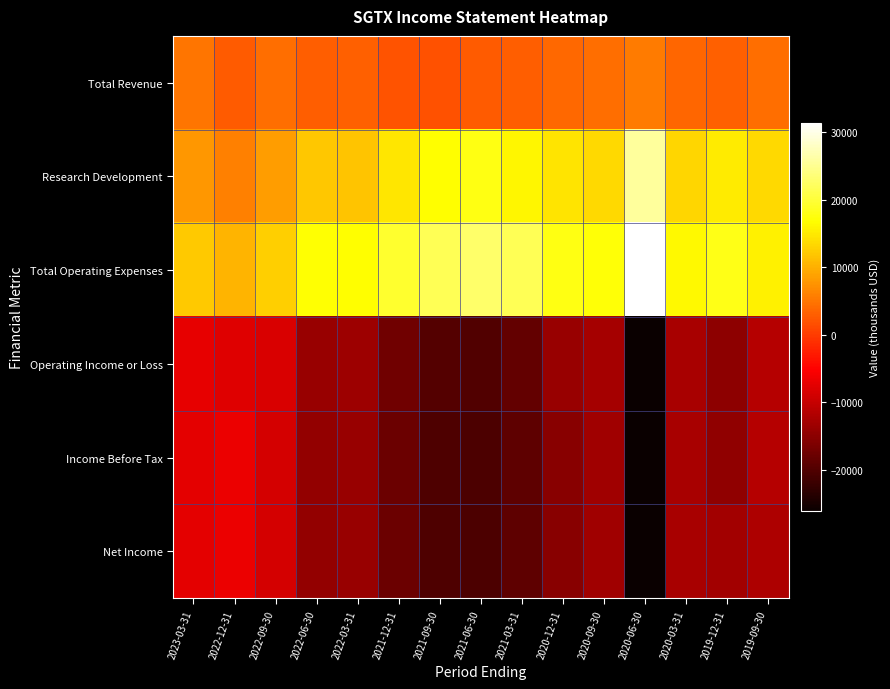

Reading left to right, extract all data points from this chart.

Total Revenue: 2023-03-31=4900	2022-12-31=2600	2022-09-30=4300	2022-06-30=2900	2022-03-31=3200	2021-12-31=2000	2021-09-30=1900	2021-06-30=2700	2021-03-31=3000	2020-12-31=3800	2020-09-30=4200	2020-06-30=5400	2020-03-31=3500	2019-12-31=3100	2019-09-30=4200
Research Development: 2023-03-31=7800	2022-12-31=5900	2022-09-30=8300	2022-06-30=11900	2022-03-31=11600	2021-12-31=14700	2021-09-30=16600	2021-06-30=17800	2021-03-31=16000	2020-12-31=14300	2020-09-30=13400	2020-06-30=25700	2020-03-31=13300	2019-12-31=15000	2019-09-30=13400
Total Operating Expenses: 2023-03-31=12100	2022-12-31=10400	2022-09-30=12700	2022-06-30=16900	2022-03-31=16600	2021-12-31=19300	2021-09-30=21700	2021-06-30=22700	2021-03-31=21500	2020-12-31=17800	2020-09-30=17100	2020-06-30=31400	2020-03-31=16100	2019-12-31=17900	2019-09-30=15600
Operating Income or Loss: 2023-03-31=-7200	2022-12-31=-7800	2022-09-30=-8400	2022-06-30=-14000	2022-03-31=-13400	2021-12-31=-17300	2021-09-30=-19800	2021-06-30=-20000	2021-03-31=-18500	2020-12-31=-14000	2020-09-30=-12900	2020-06-30=-26000	2020-03-31=-12600	2019-12-31=-14800	2019-09-30=-11400
Income Before Tax: 2023-03-31=-7400	2022-12-31=-6700	2022-09-30=-8700	2022-06-30=-14300	2022-03-31=-13900	2021-12-31=-17700	2021-09-30=-20200	2021-06-30=-20400	2021-03-31=-19000	2020-12-31=-15200	2020-09-30=-13200	2020-06-30=-26200	2020-03-31=-12700	2019-12-31=-14700	2019-09-30=-11500
Net Income: 2023-03-31=-7400	2022-12-31=-6700	2022-09-30=-8700	2022-06-30=-14300	2022-03-31=-13900	2021-12-31=-17700	2021-09-30=-20200	2021-06-30=-20400	2021-03-31=-19000	2020-12-31=-15200	2020-09-30=-13200	2020-06-30=-26200	2020-03-31=-12700	2019-12-31=-13100	2019-09-30=-12100